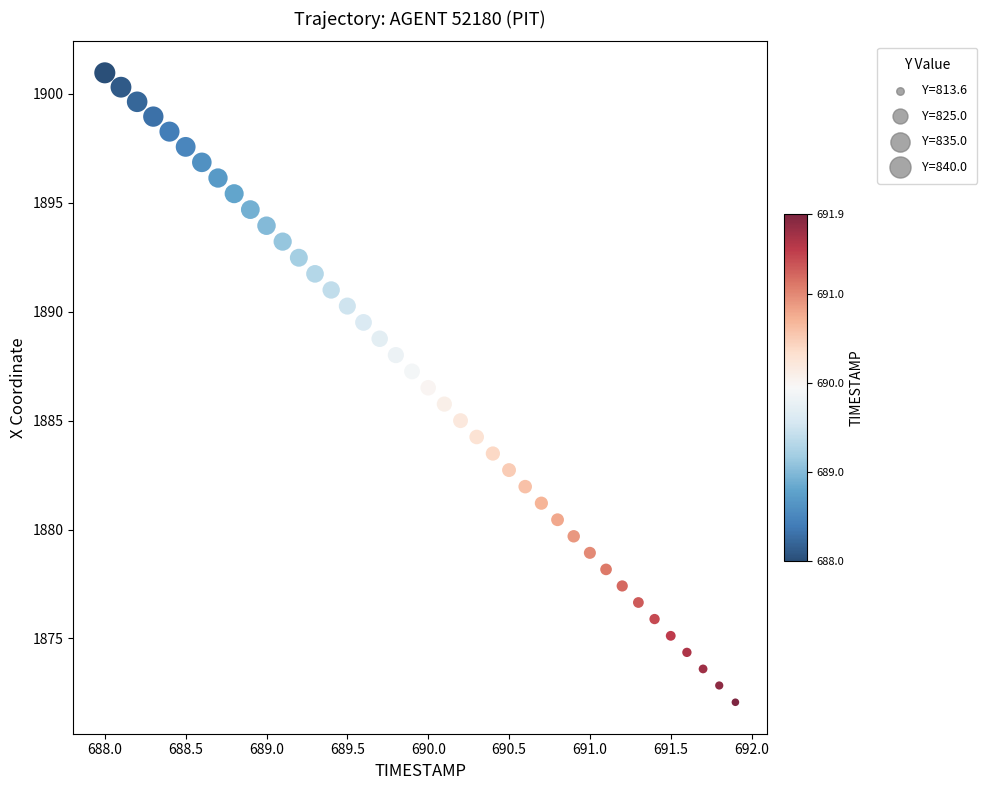

What is the range of X values (max minus min)?

3.9